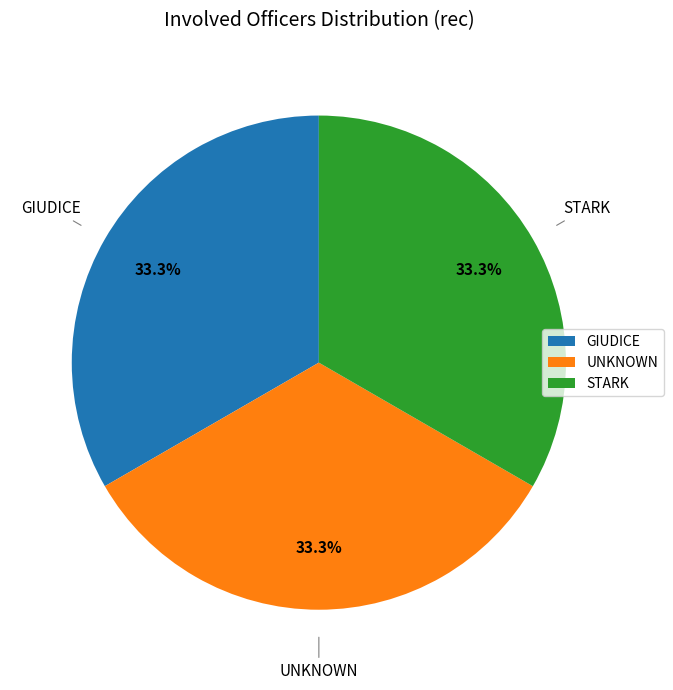

To the nearest percent, what percentage of the pie is GIUDICE?

33%